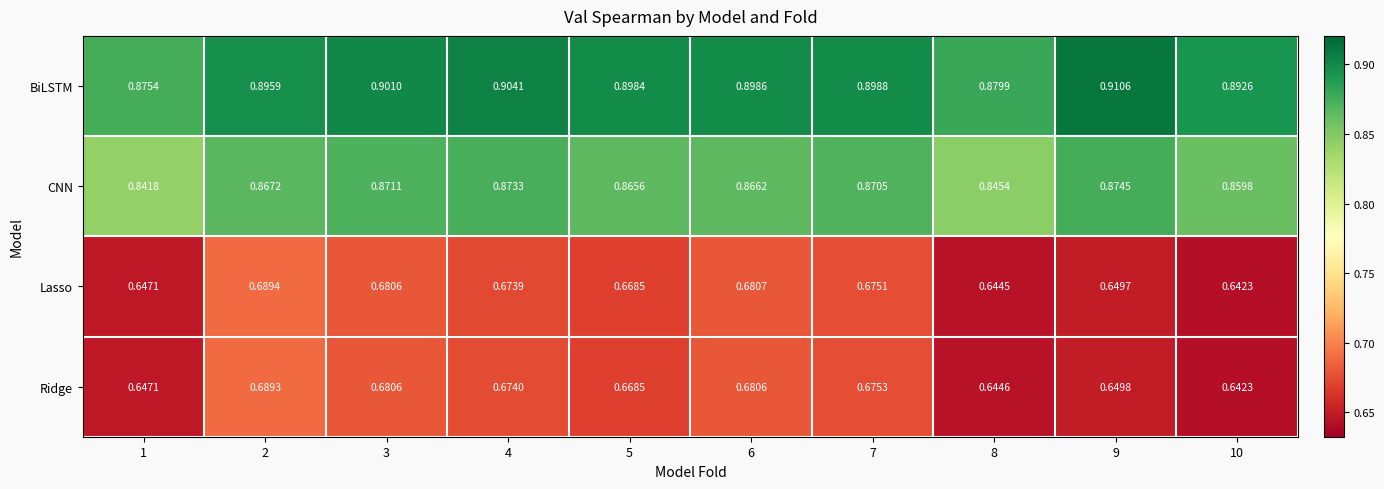

At 7, list the series in order from largest to smallest.

BiLSTM, CNN, Ridge, Lasso